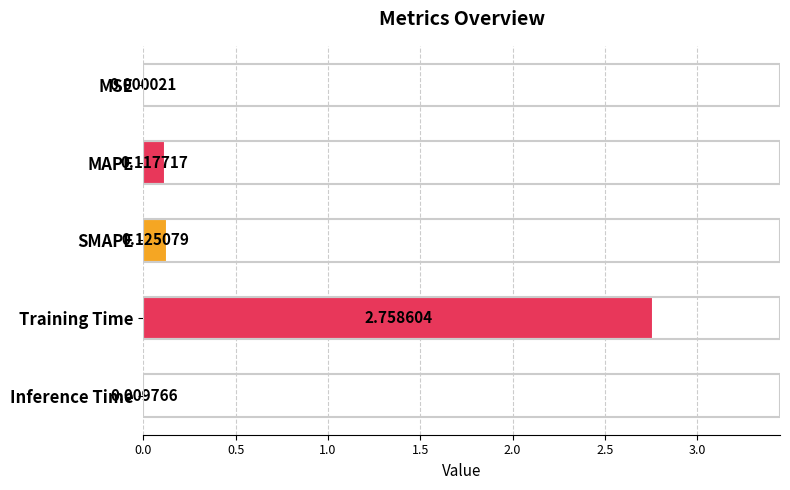

How many distinct data groups are displayed?

1